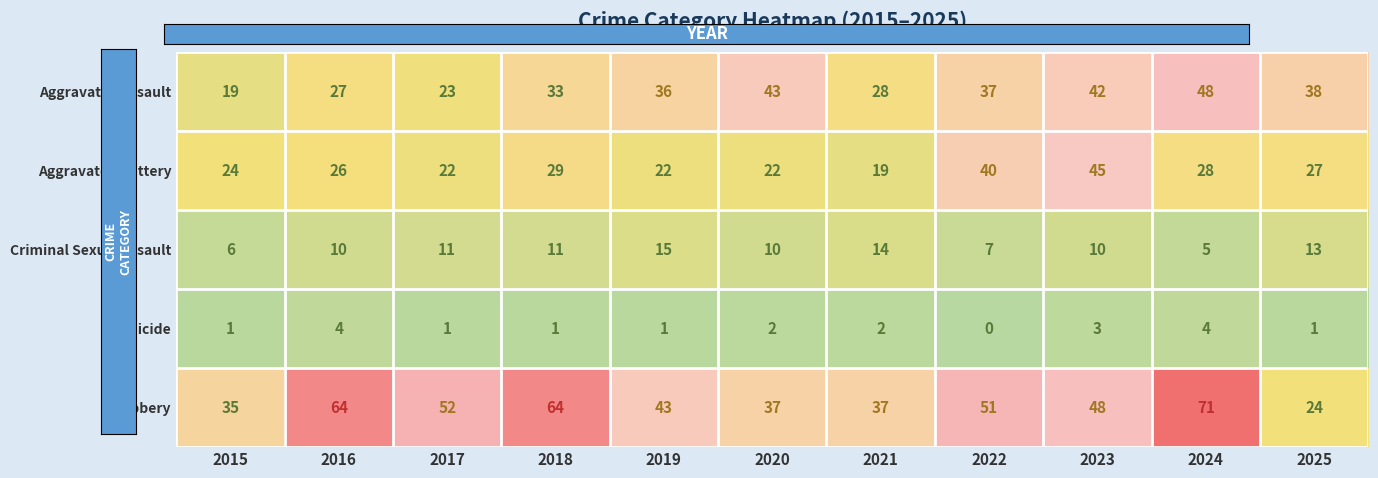

True or false: Criminal Sexual Assault has a value of 11 at 2017.

True